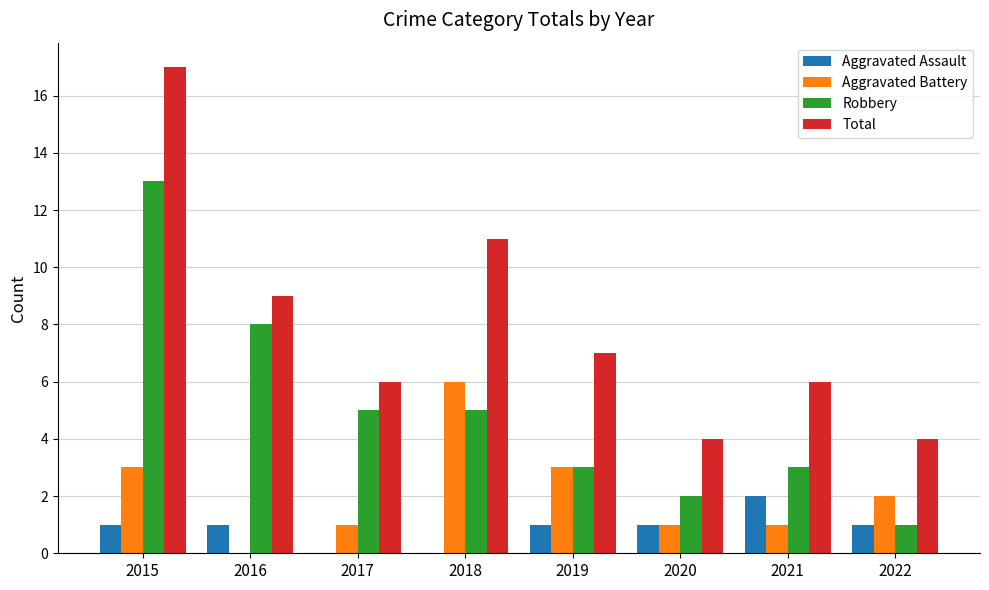

What is the total value across all series at 2020?

8